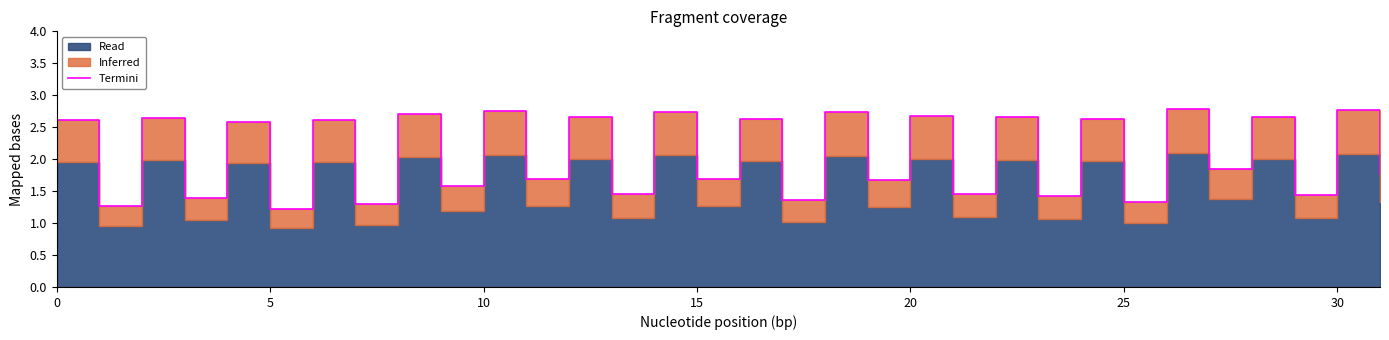

How many lines are shown in the chart?

1